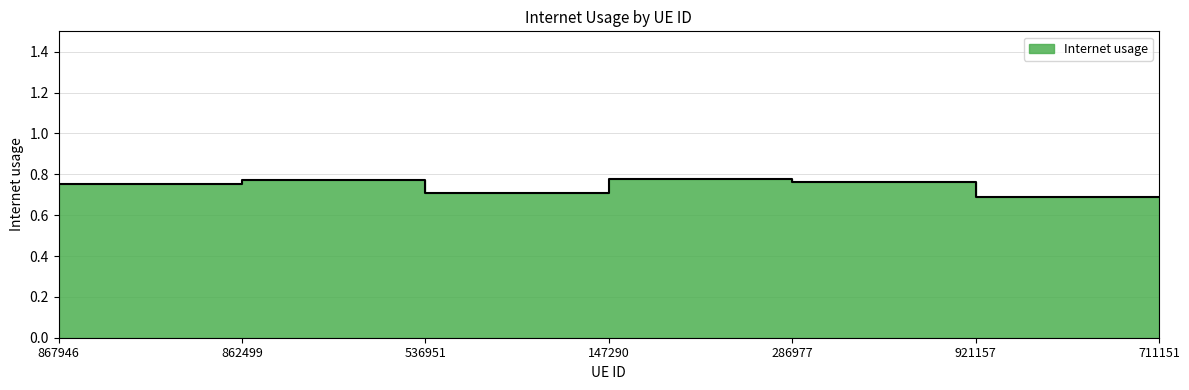

How many points are lower than both their immediate neighbors (excluding endpoints)?

1